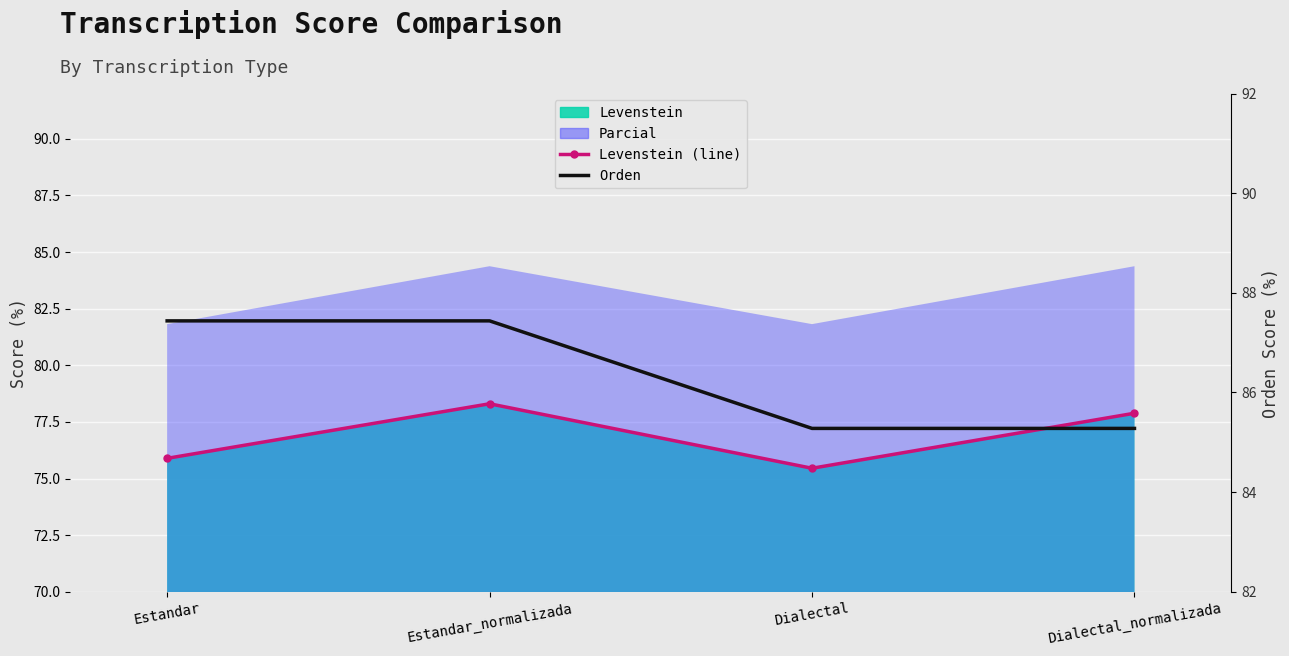

What is the sum of the Orden values at Estandar and Estandar_normalizada?

174.9